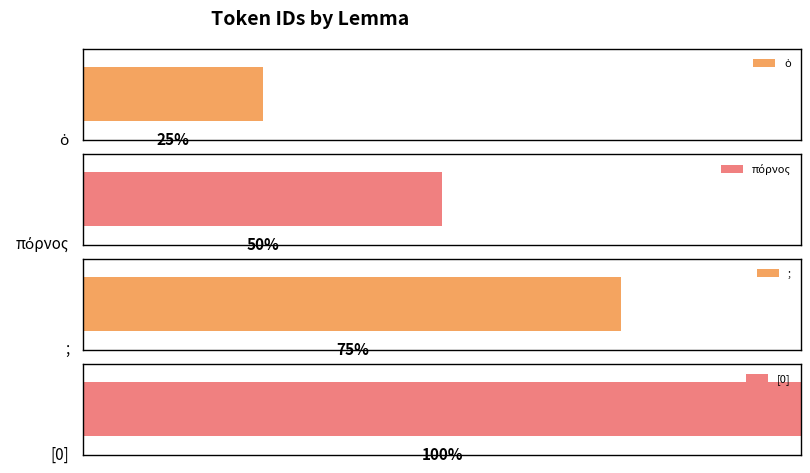

What is the sum of the values at πόρνος and [0]?

6